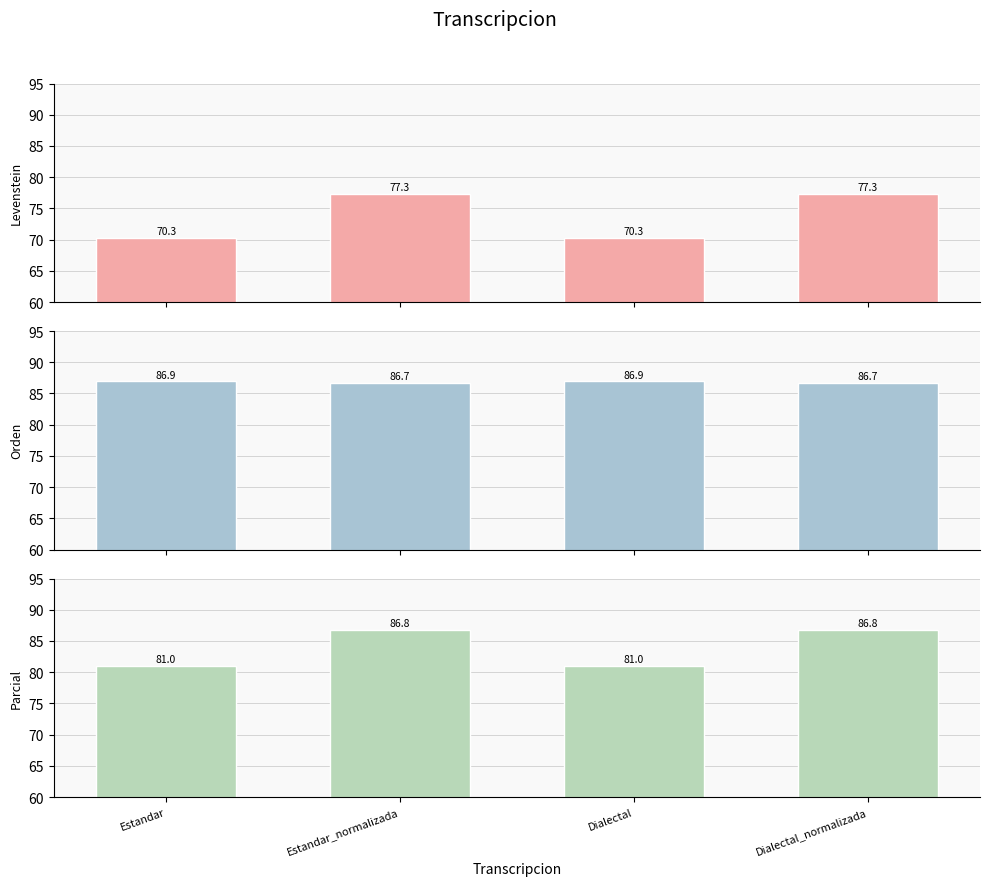

Reading right to left, transcribe all the data shown in this chart.

Levenstein: Dialectal_normalizada=77.3	Dialectal=70.3	Estandar_normalizada=77.3	Estandar=70.3
Orden: Dialectal_normalizada=86.7	Dialectal=86.9	Estandar_normalizada=86.7	Estandar=86.9
Parcial: Dialectal_normalizada=86.8	Dialectal=81.0	Estandar_normalizada=86.8	Estandar=81.0